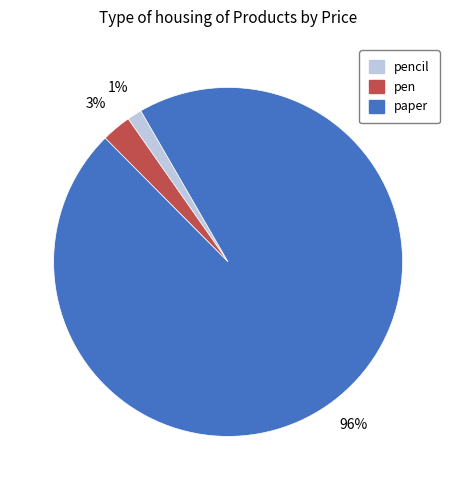

To the nearest percent, what is the combined percentage of pencil and paper?

97%